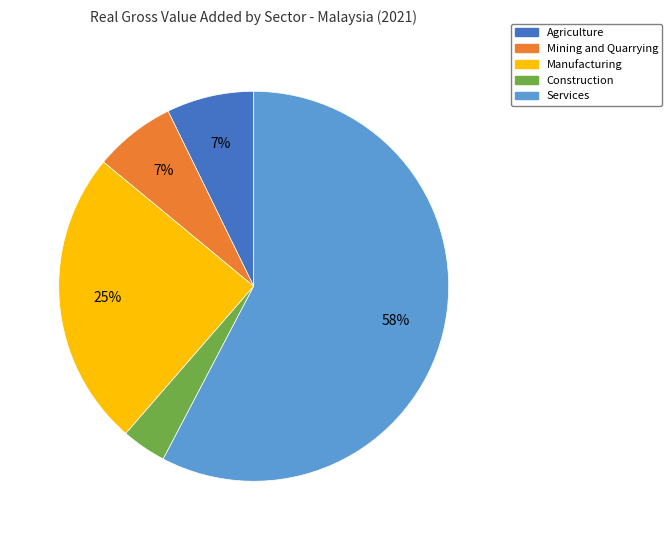

How many slices are in this pie chart?

5